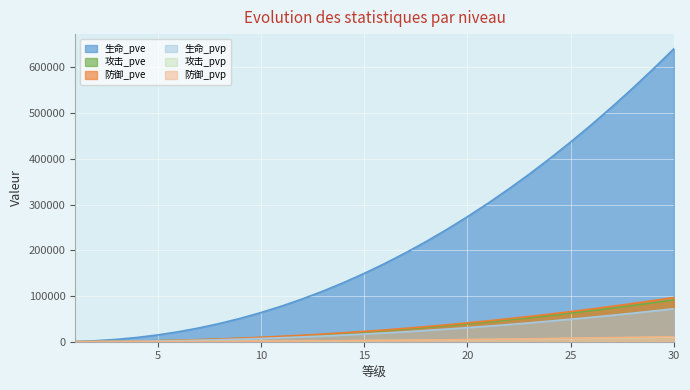

Is it true that 防御_pvp equals 1918 at 13?

True